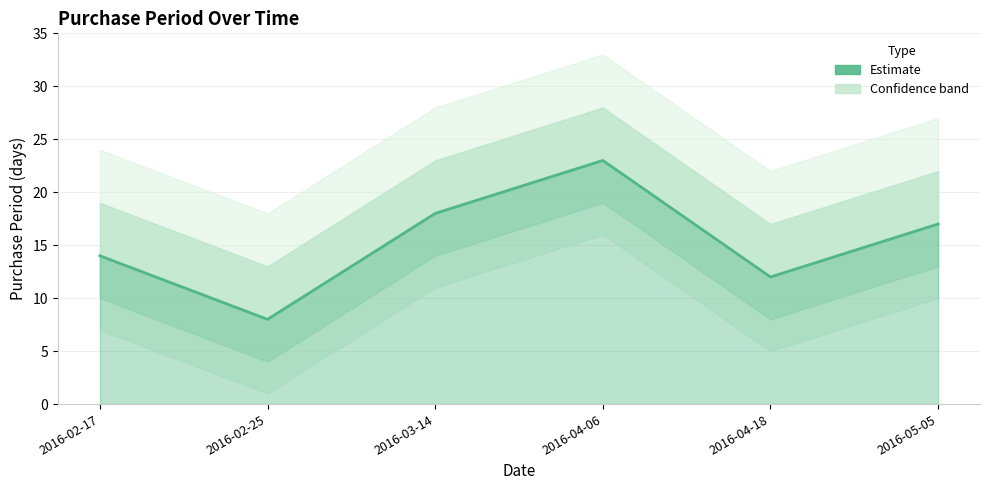

At which category does the chart reach its peak across all series?

2016-04-06